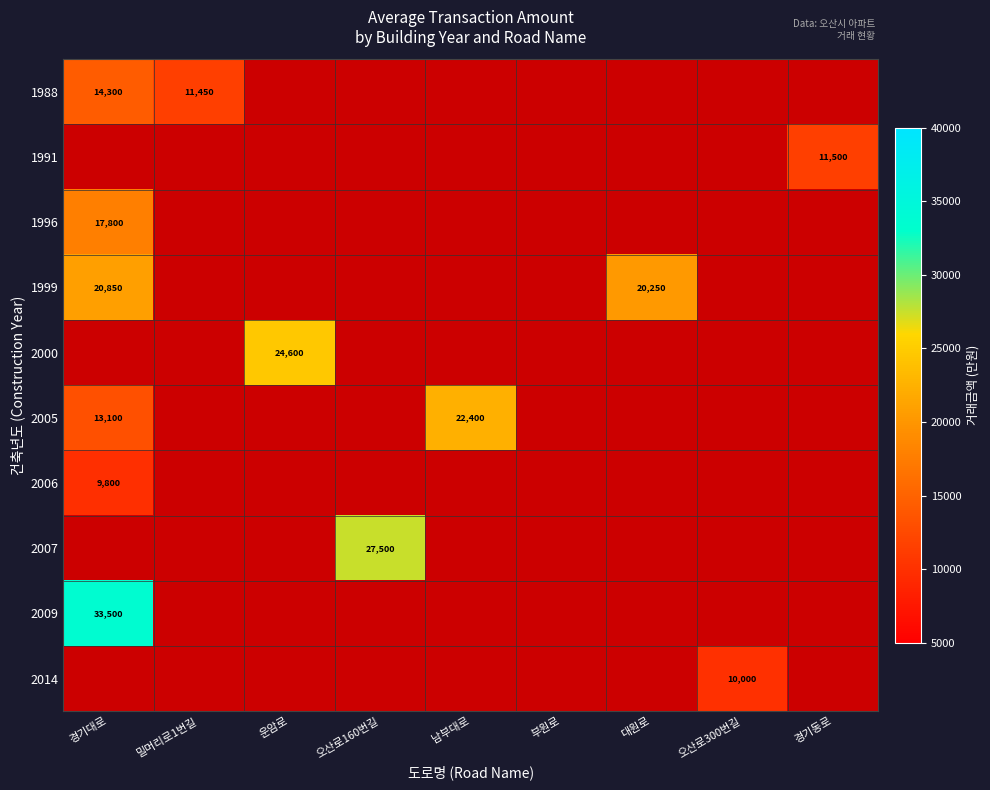

At how many categories does at least one series exceed 25943?

2